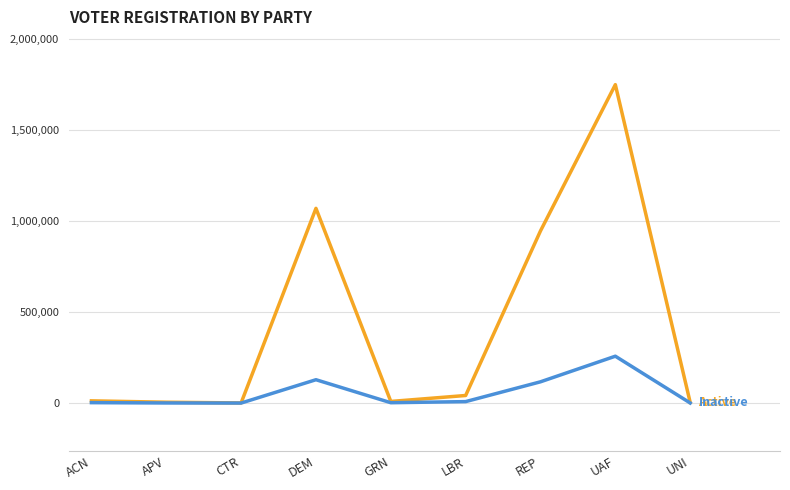

Does the chart display data point markers on the line(s)?

No